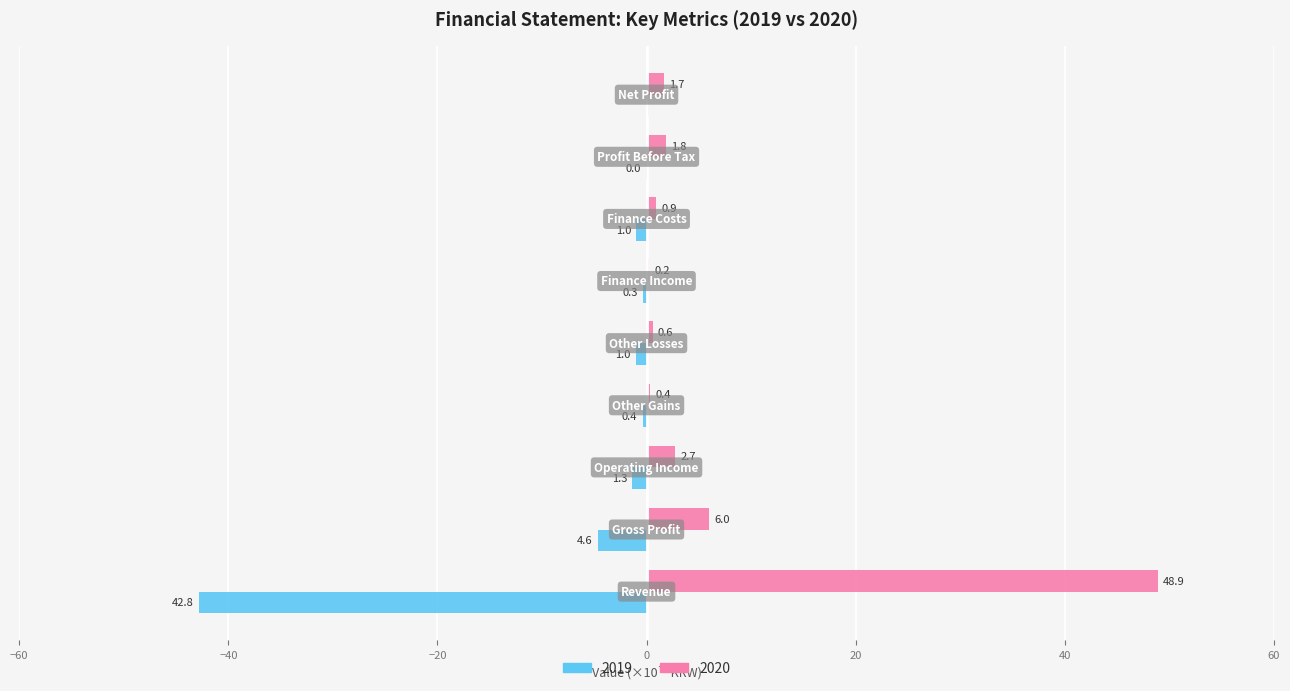

What is the sum of all 2020 values?

63.2